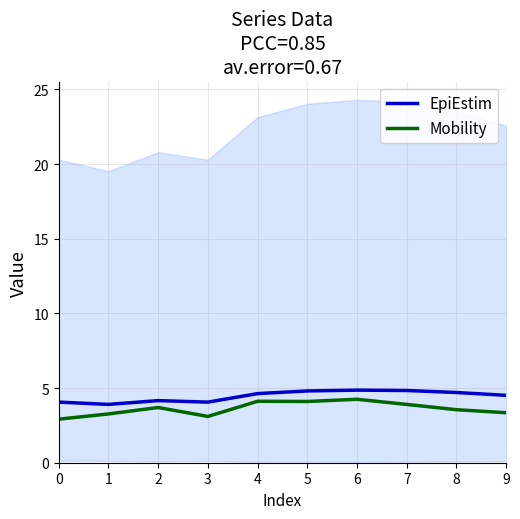

What is the total value across all series at 1?

7.2